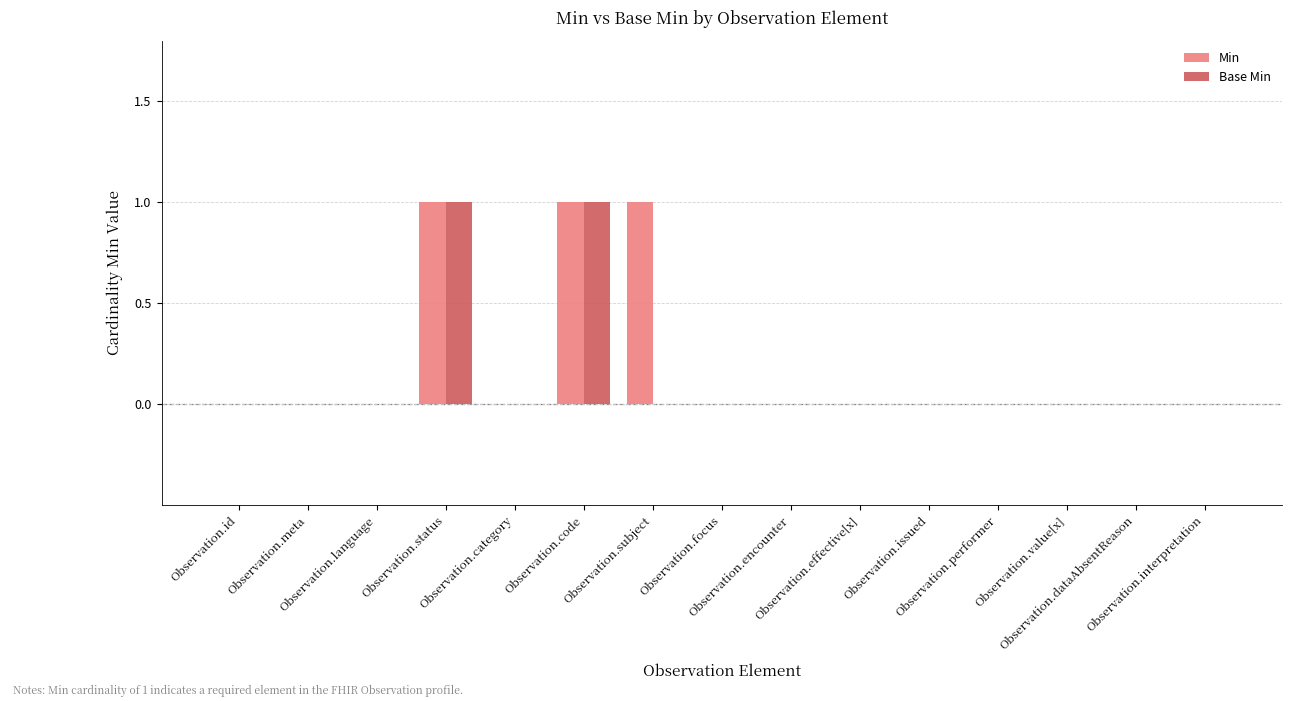

Reading left to right, transcribe all the data shown in this chart.

Min: 0	0	0	1	0	1	1	0	0	0	0	0	0	0	0
Base Min: 0	0	0	1	0	1	0	0	0	0	0	0	0	0	0